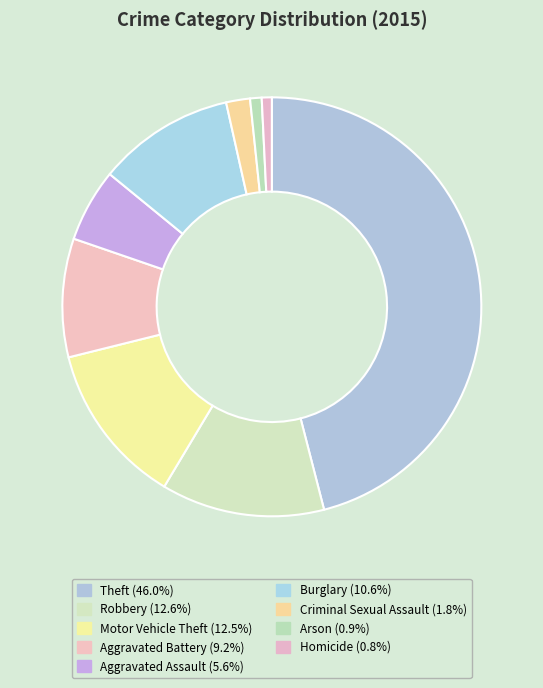

To the nearest percent, what portion does Theft represent?

46%